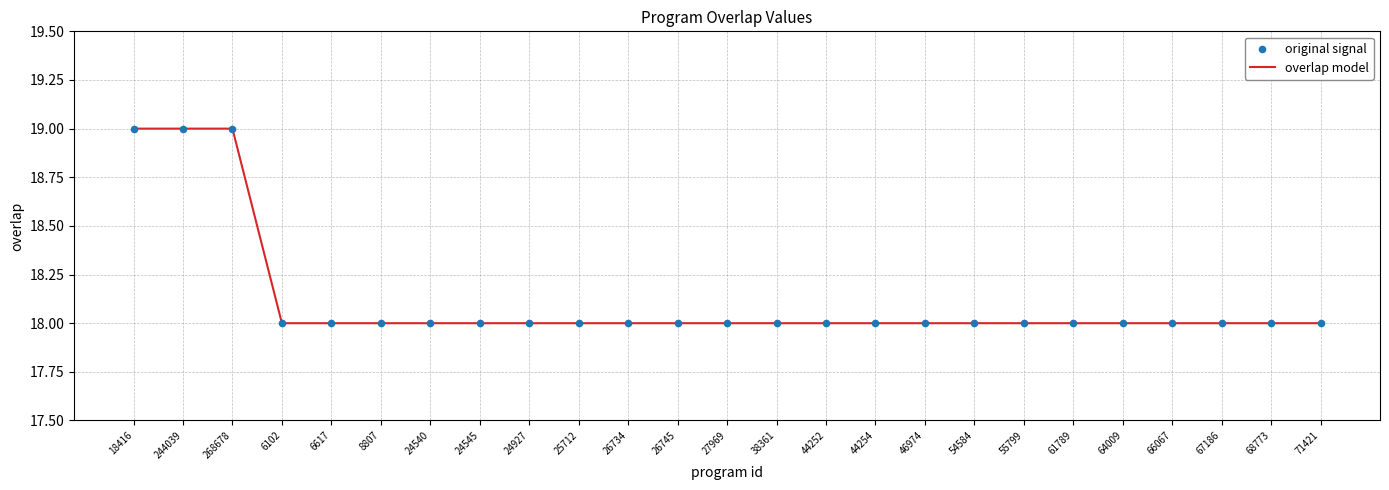

What position from the left is 6102?

4